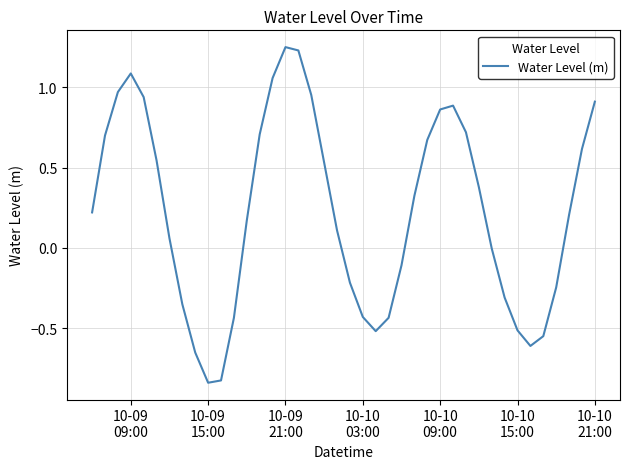

What is the difference between the maximum and minimum values?

2.1